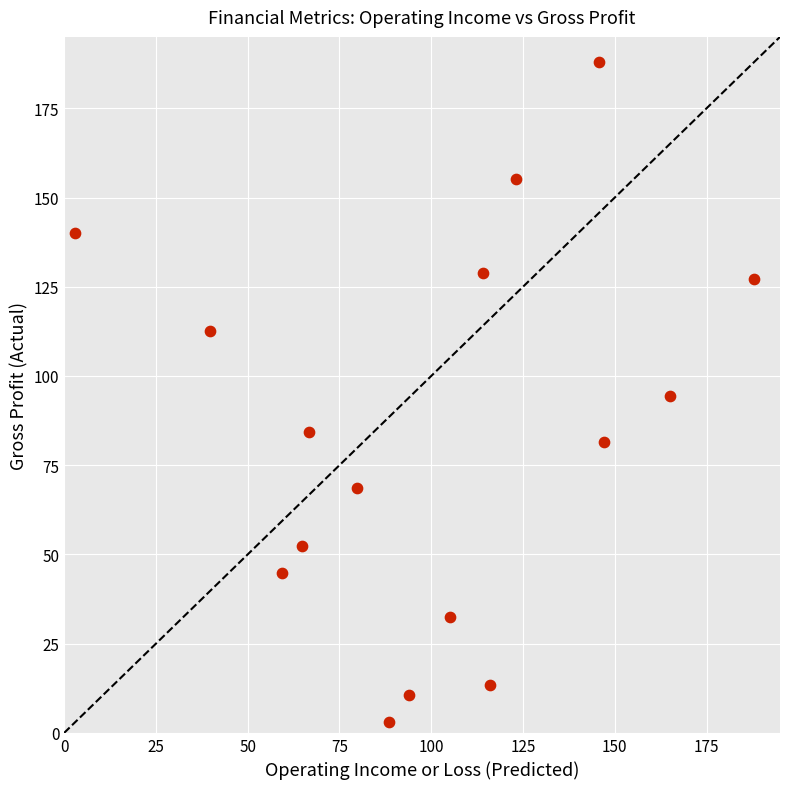

What is the range of X values (max minus min)?

185.0